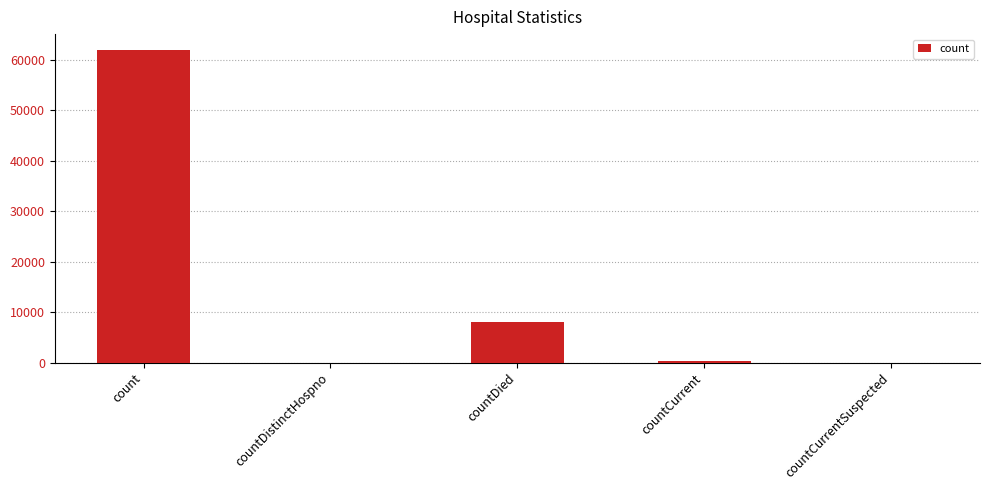

At which category does the chart reach its peak across all series?

count